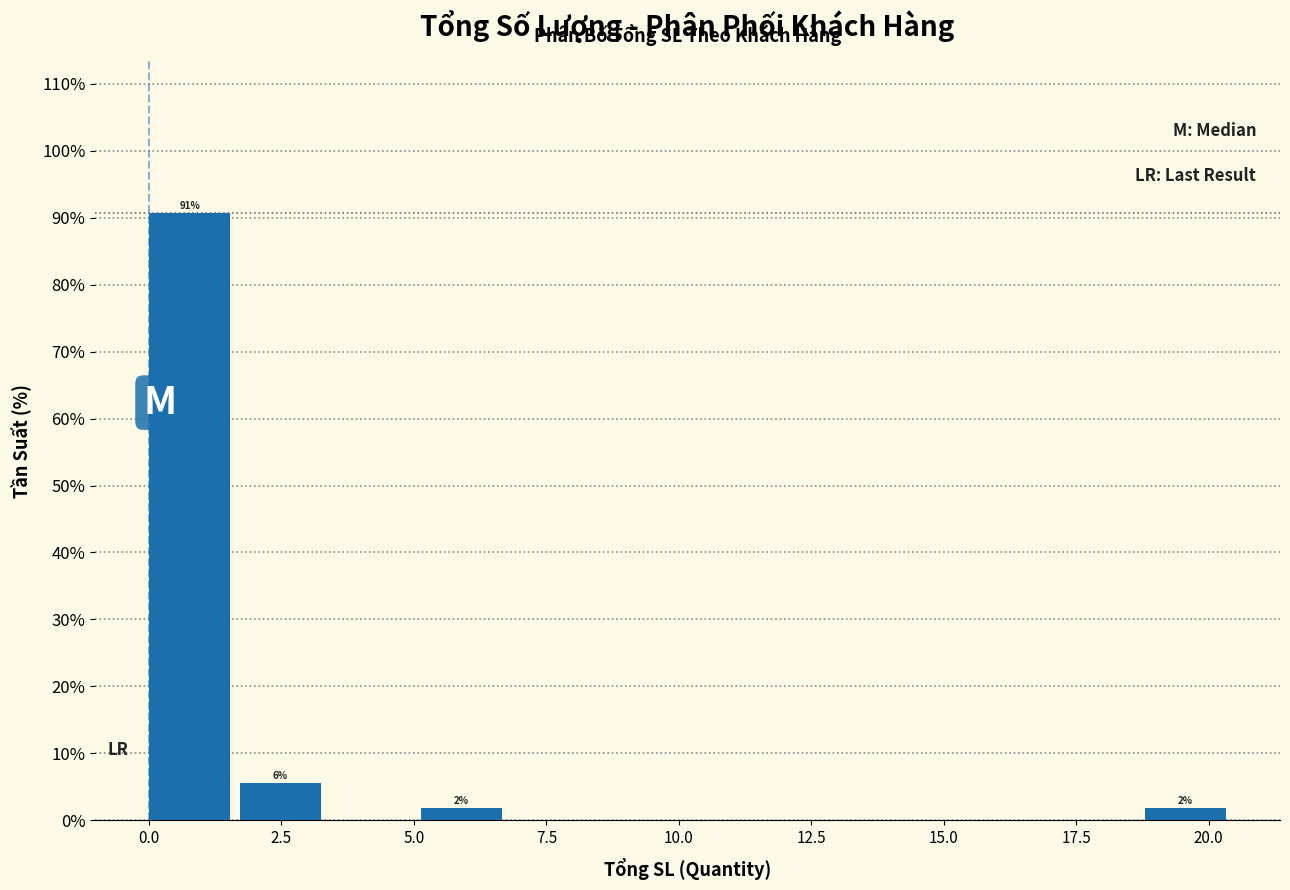

Around what value on the x-axis is the tallest bar? Give the approximate position of its centre, as read against the axis.

1.0